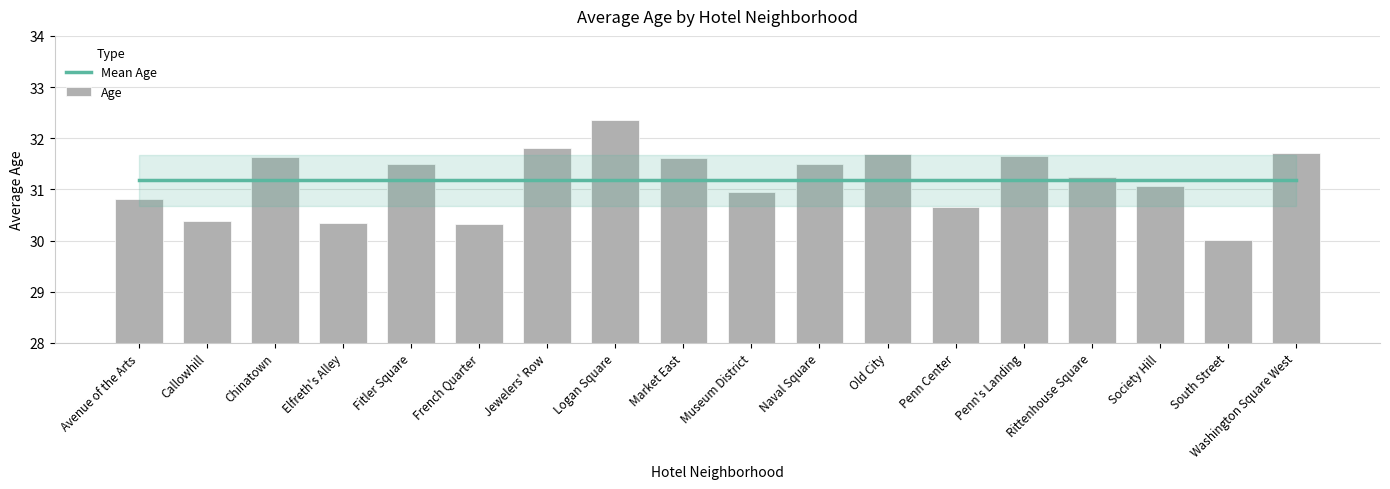

List the labels in order of Age value, smallest first.

South Street, French Quarter, Elfreth's Alley, Callowhill, Penn Center, Avenue of the Arts, Museum District, Society Hill, Rittenhouse Square, Naval Square, Fitler Square, Market East, Chinatown, Penn's Landing, Old City, Washington Square West, Jewelers' Row, Logan Square